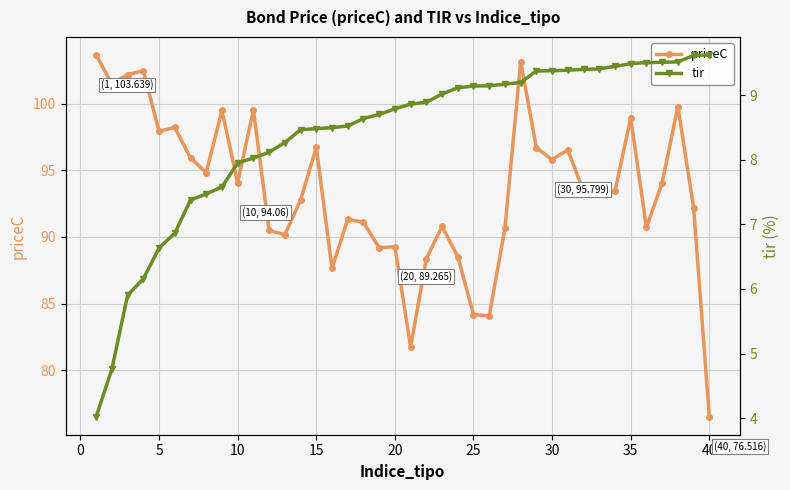

In priceC, how many points are higher than both neighbors (excluding endpoints)?

12